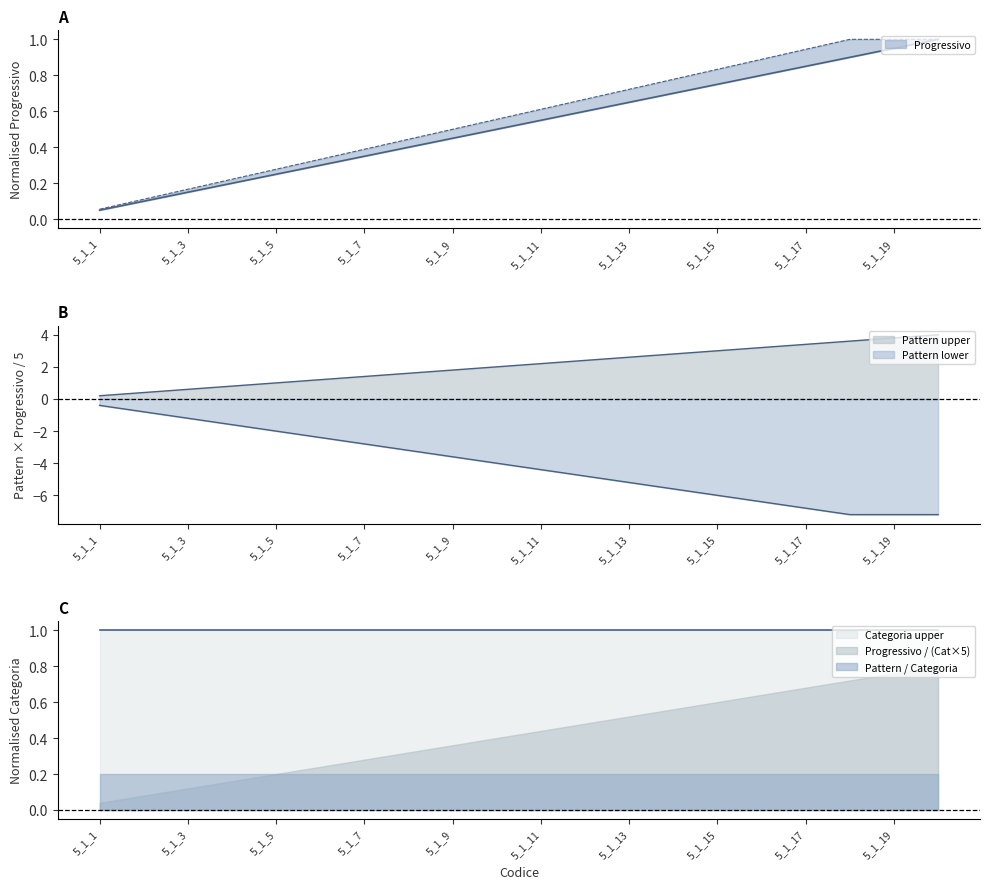

At which label does Progressivo / (Cat×5) reach its minimum?

5_1_1